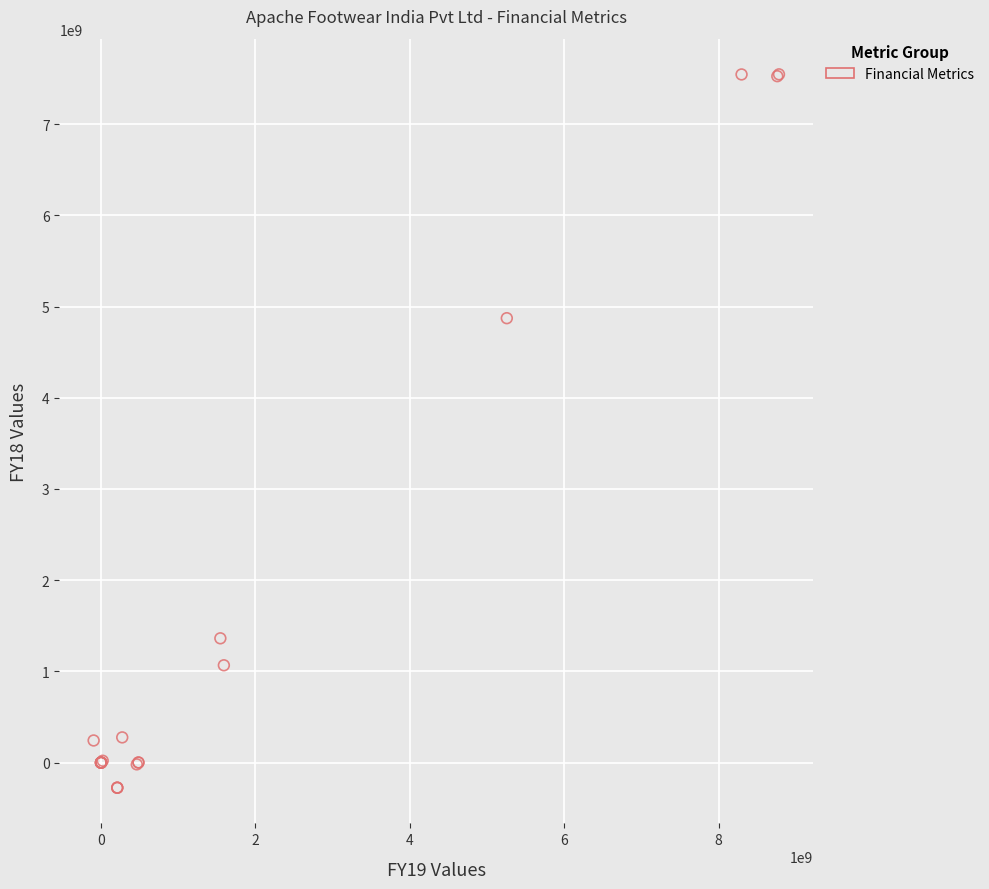

What Y value in the scatter plot is closest to 3635130374?

4872270509